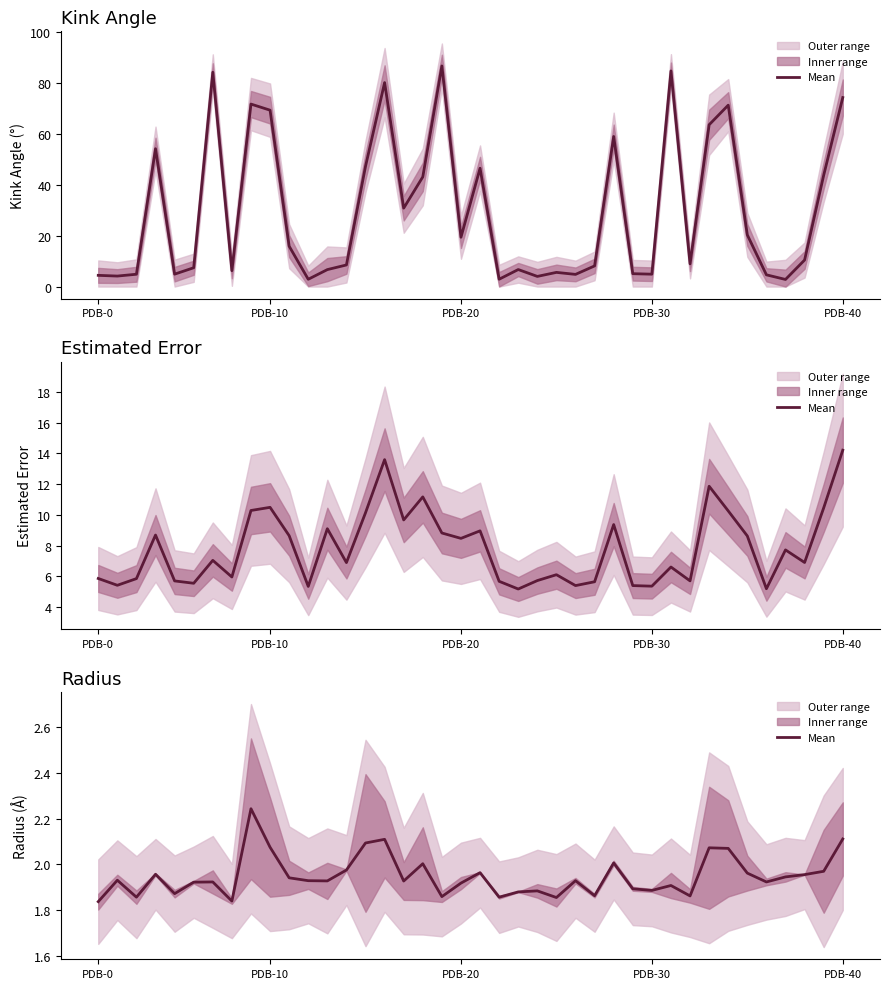

At which category does the chart reach its minimum across all series?

PDB-0